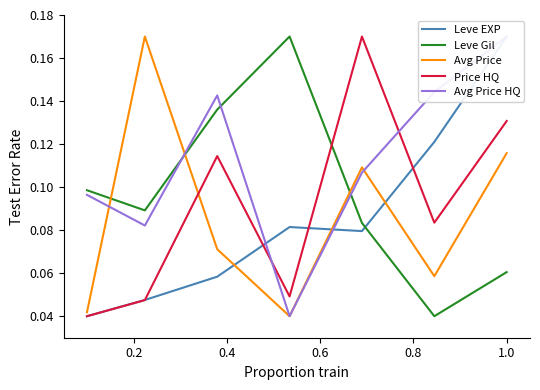

How many distinct data groups are displayed?

5